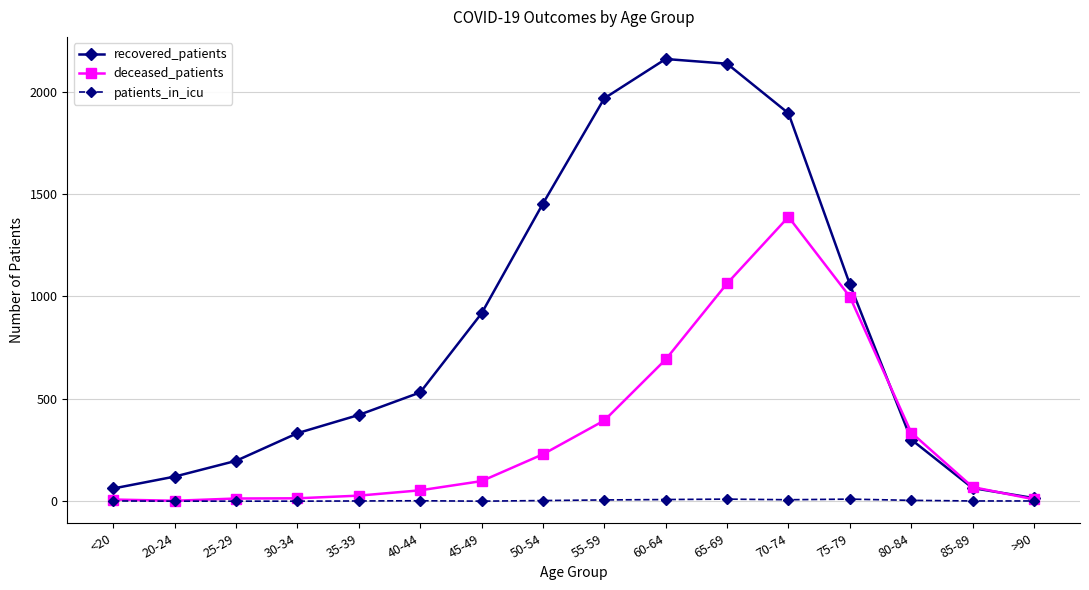

At which label does recovered_patients reach its peak?

60-64